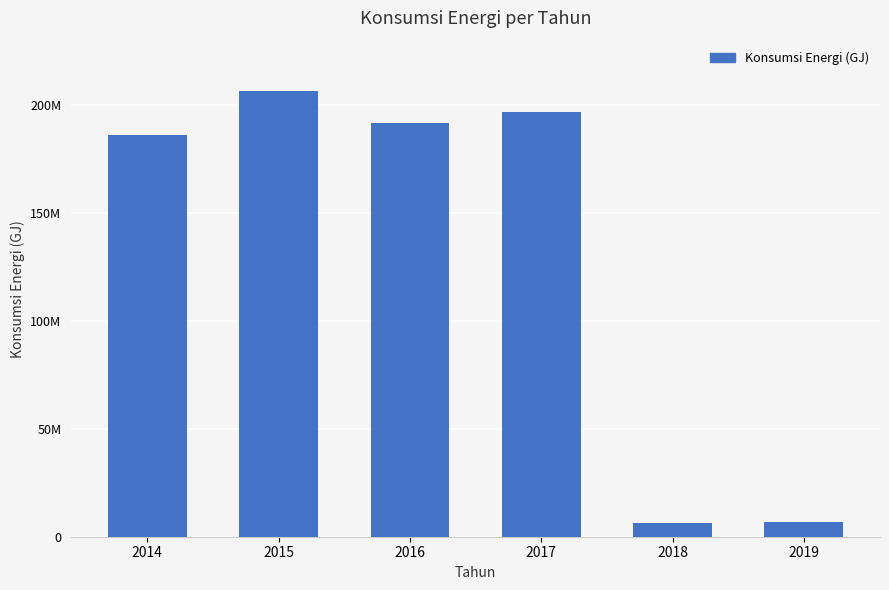

What is the sum of all values?

794557551.8